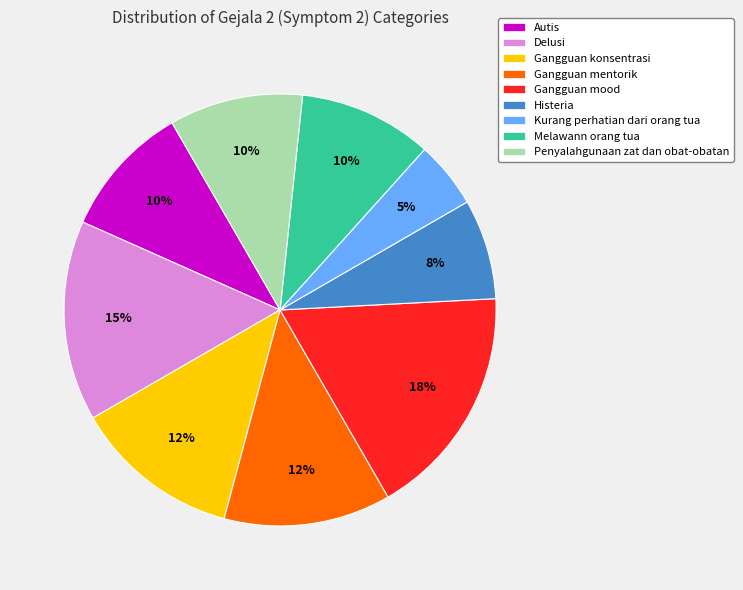

To the nearest percent, what percentage of the pie is Kurang perhatian dari orang tua?

5%